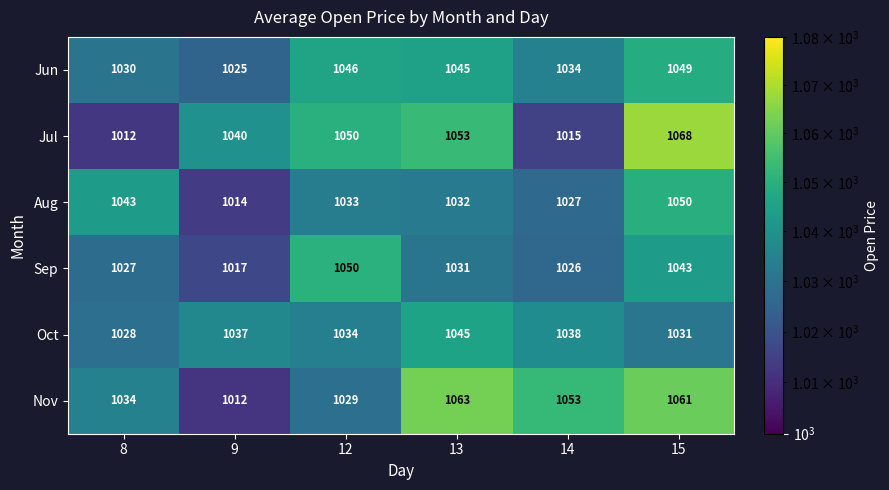

What is the greatest value displayed?

1068